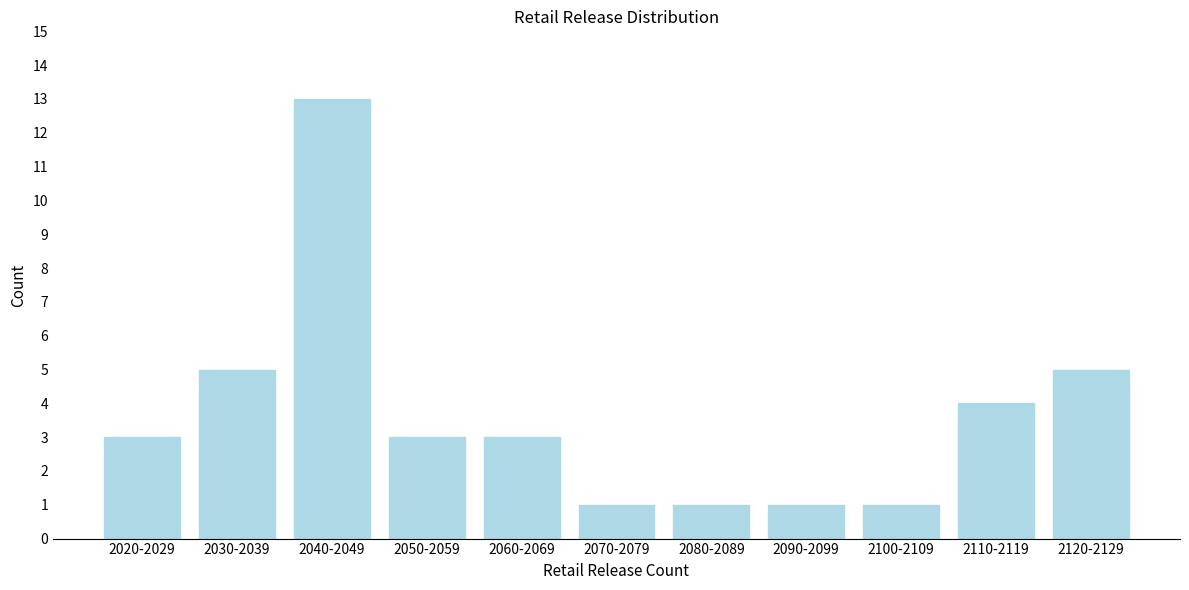

Reading right to left, extract all data points from this chart.

2120-2129=5	2110-2119=4	2100-2109=1	2090-2099=1	2080-2089=1	2070-2079=1	2060-2069=3	2050-2059=3	2040-2049=13	2030-2039=5	2020-2029=3